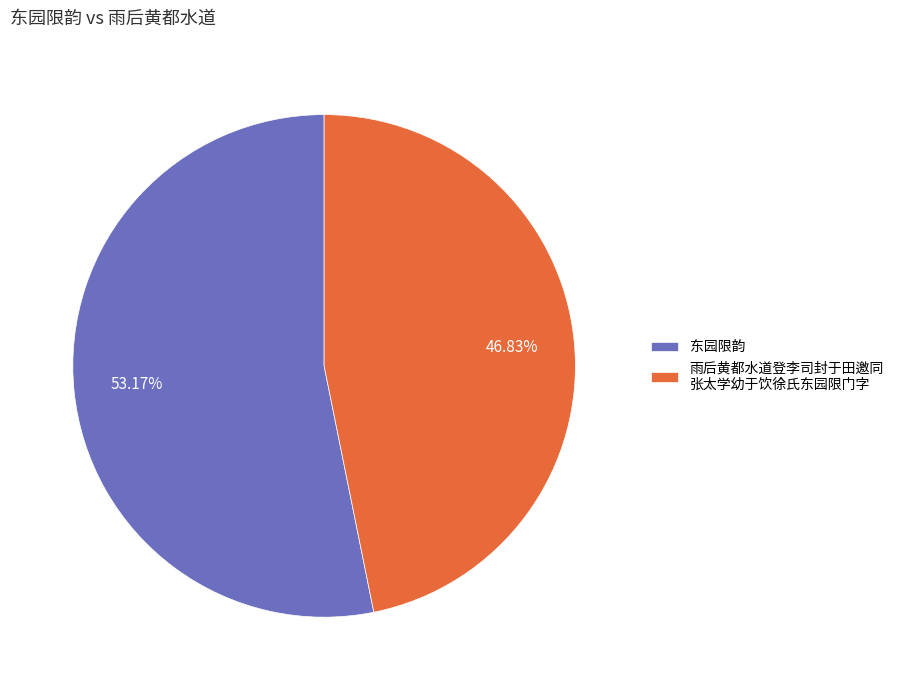

True or false: 东园限韵 accounts for 59% of the total.

False